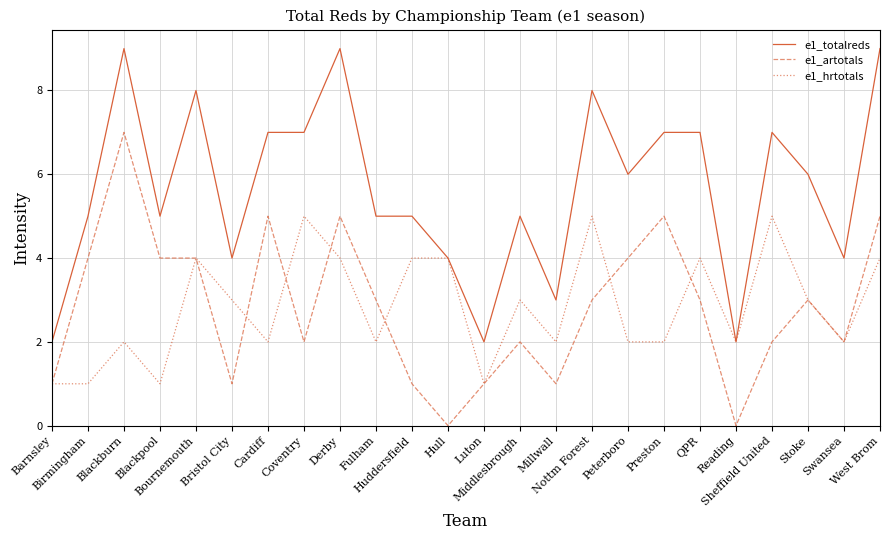

What value does the e1_hrtotals series have at Bristol City?

3